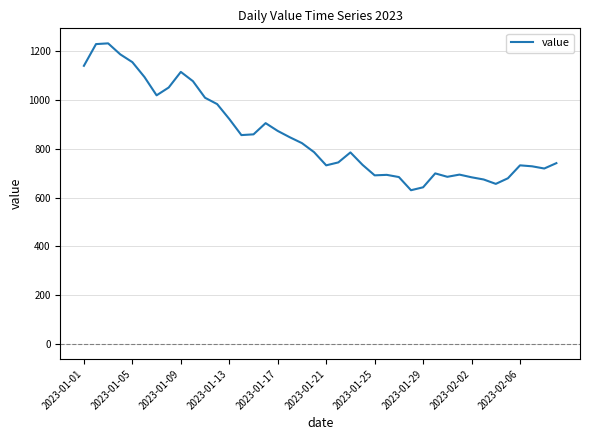

What is the smallest value displayed?

630